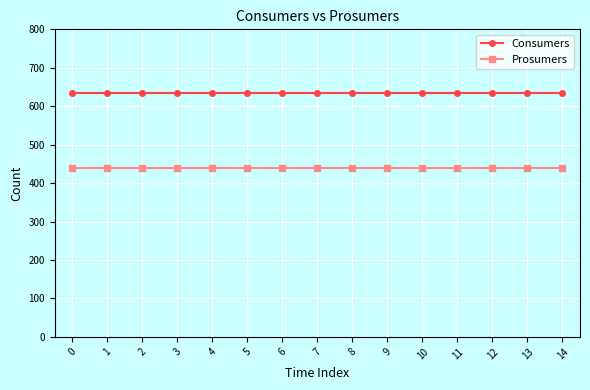

Reading right to left, list all the values displayed in this chart.

Consumers: 14=635	13=635	12=635	11=635	10=635	9=635	8=635	7=635	6=635	5=635	4=635	3=635	2=635	1=635	0=635
Prosumers: 14=440	13=440	12=440	11=440	10=440	9=440	8=440	7=440	6=440	5=440	4=440	3=440	2=440	1=440	0=440